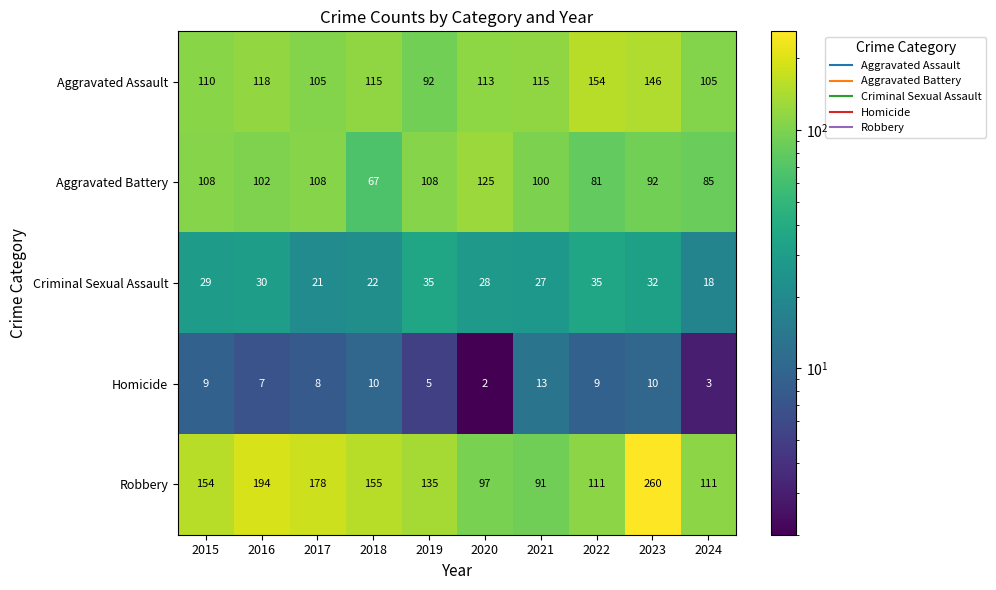

What is the difference between the second highest and second lowest values in the Criminal Sexual Assault series?

14